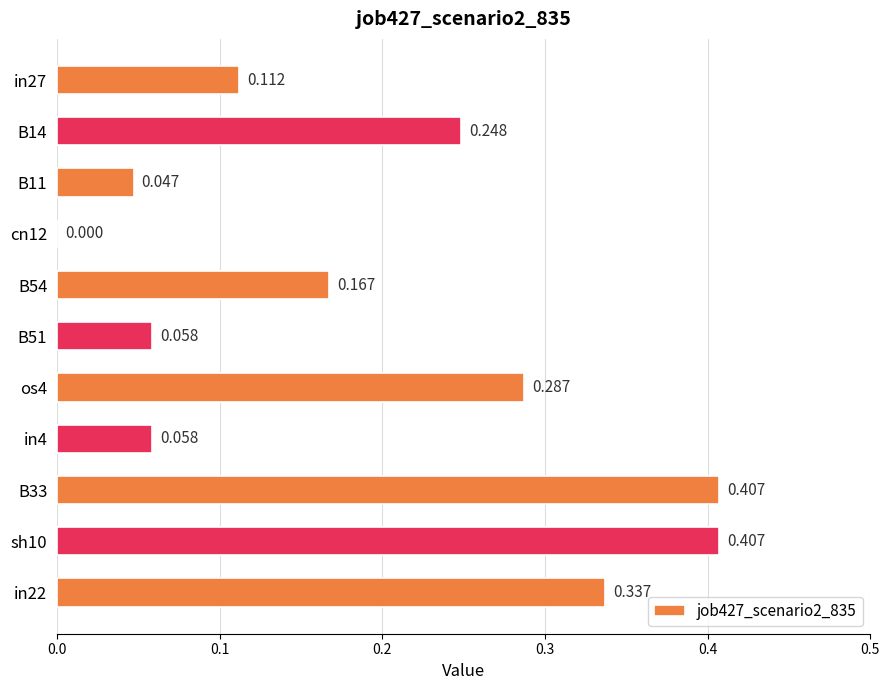

Are the bars horizontal?

Yes